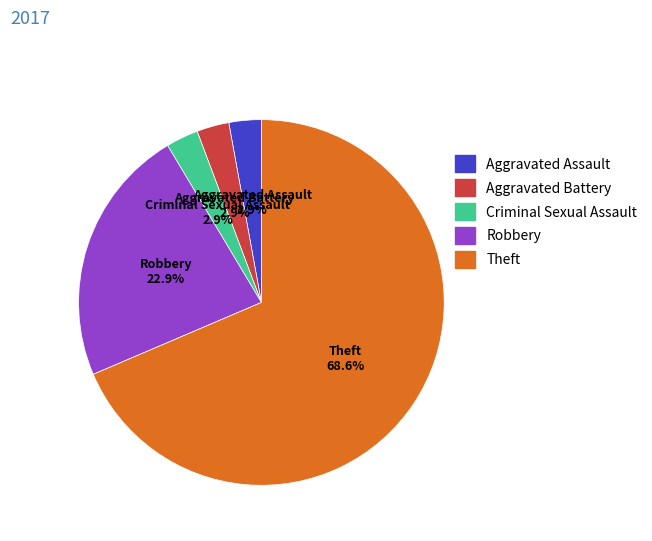

To the nearest percent, what is the average slice percentage?

20%